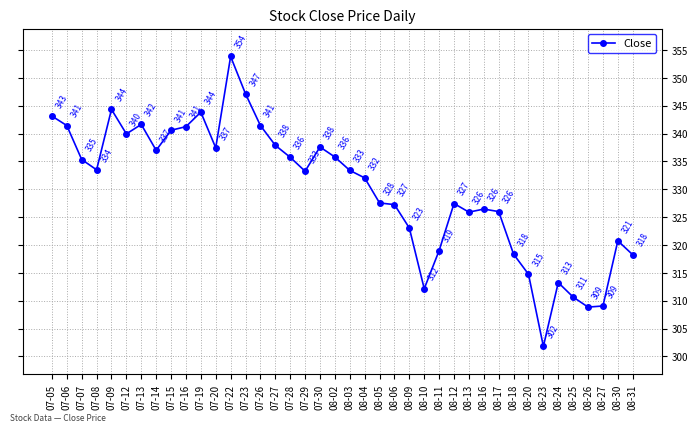

Which category has the highest value across all series?

07-22